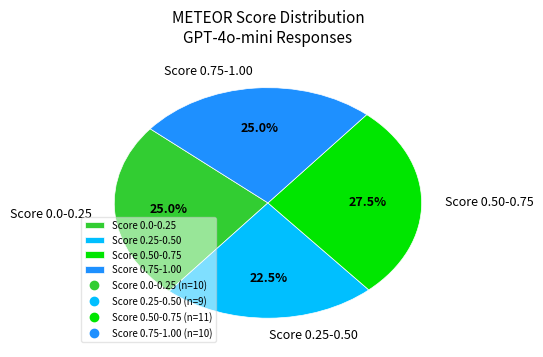

Is there any slice that represents more than half of the pie?

No